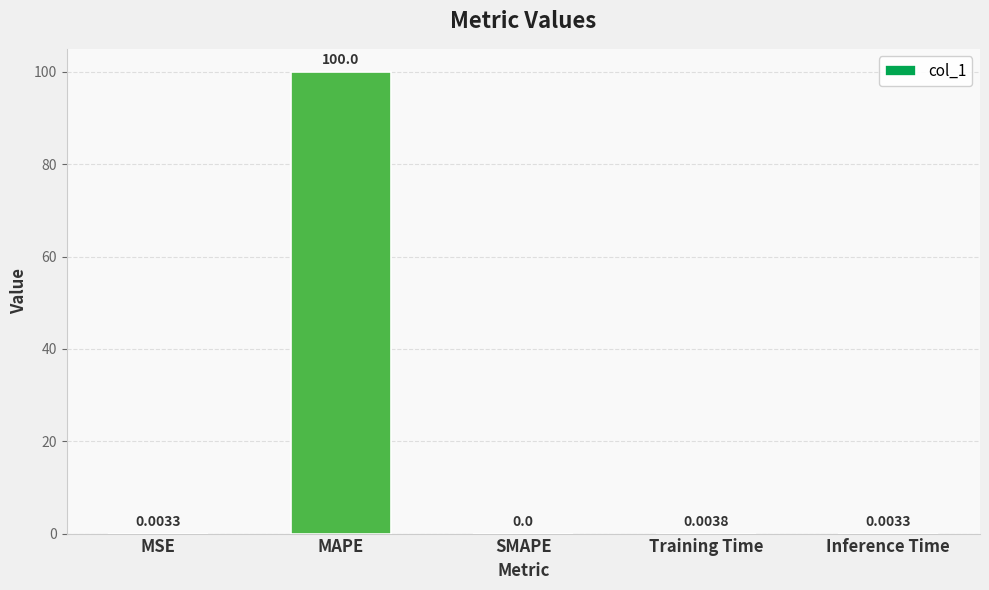

Between MAPE and Inference Time, which is larger?

MAPE